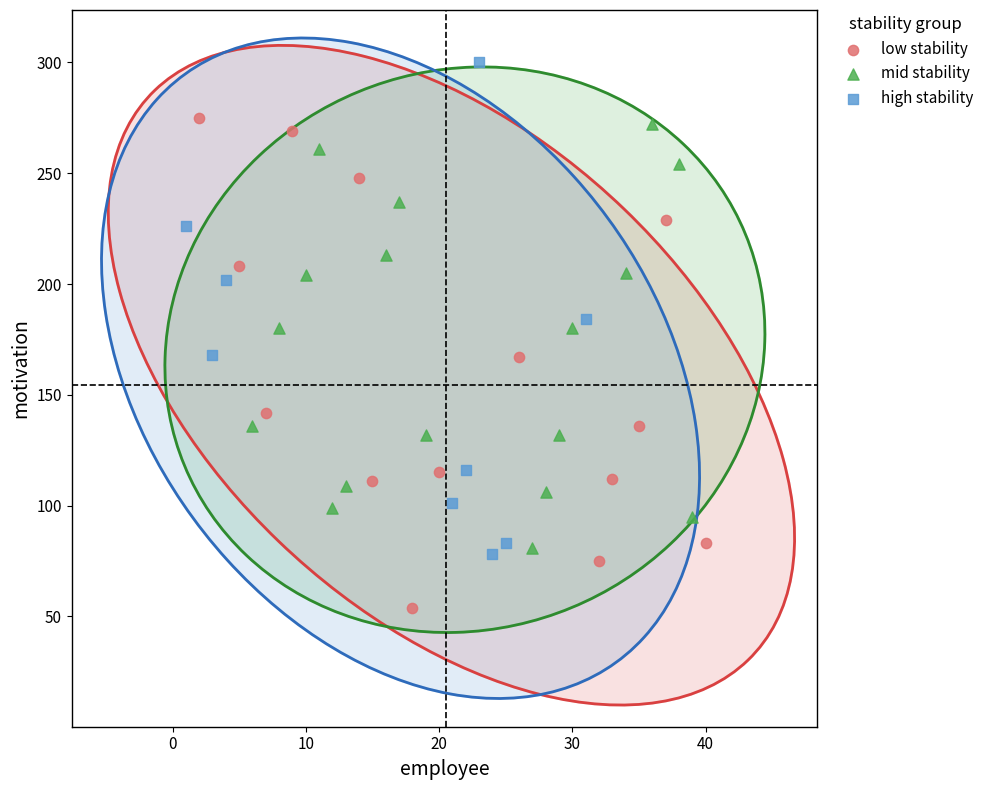

Which series contains the highest Y value?

high stability